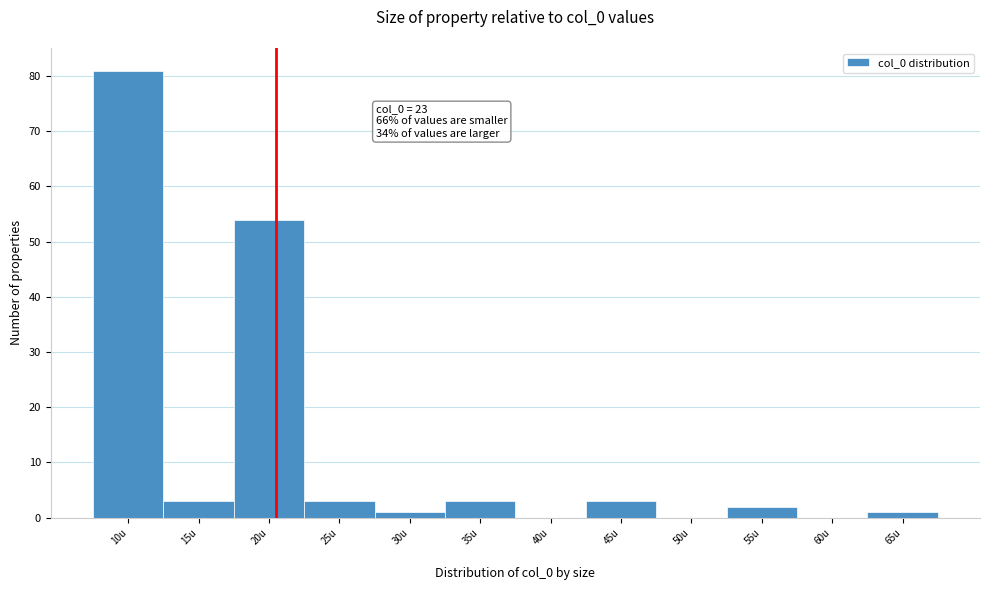

Reading left to right, transcribe all the data shown in this chart.

10u=81	15u=3	20u=54	25u=3	30u=1	35u=3	40u=0	45u=3	50u=0	55u=2	60u=0	65u=1